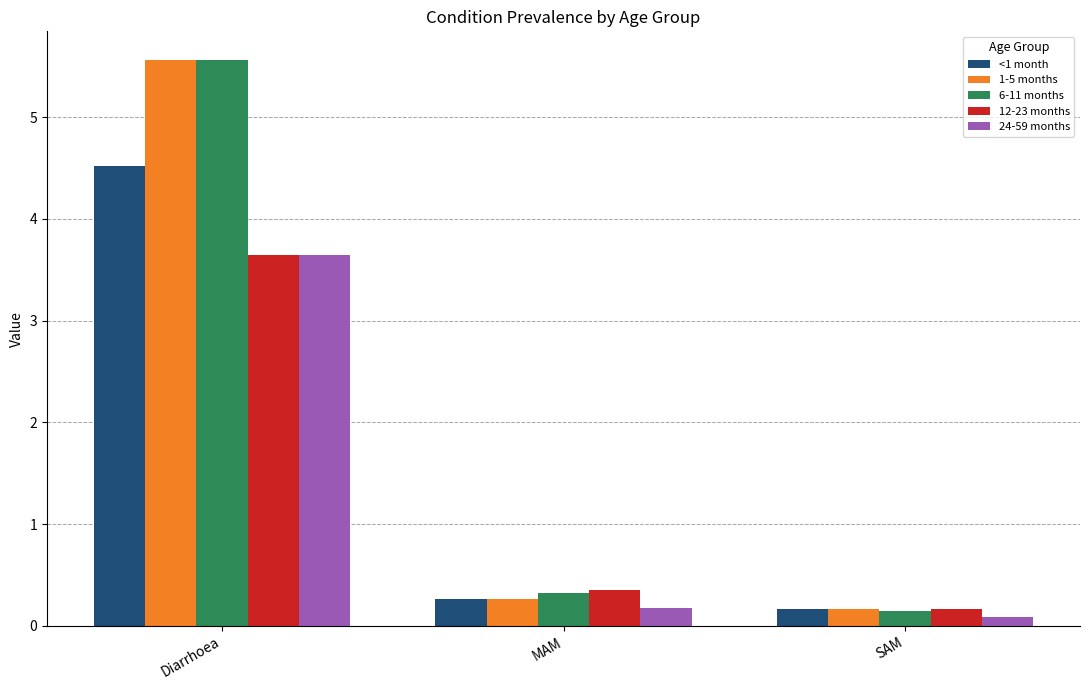

What position from the left is Diarrhoea?

1